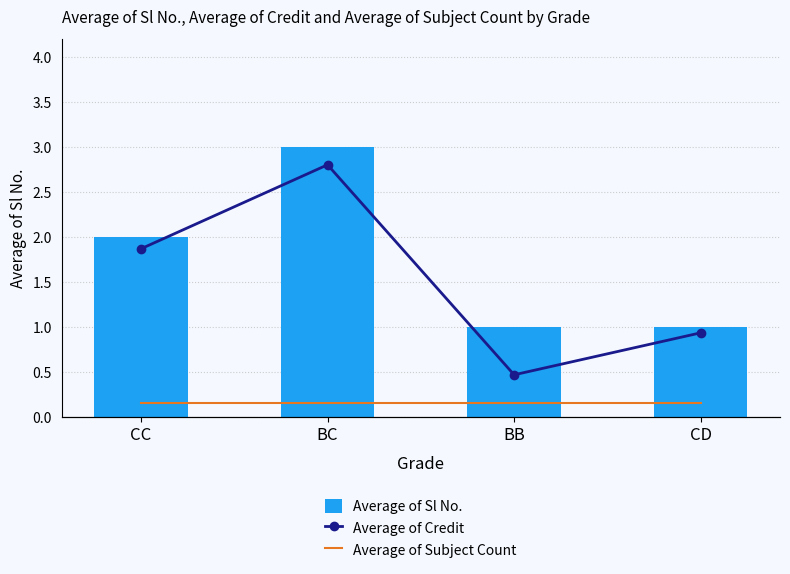

What value does the Average of Credit series have at CD?

6